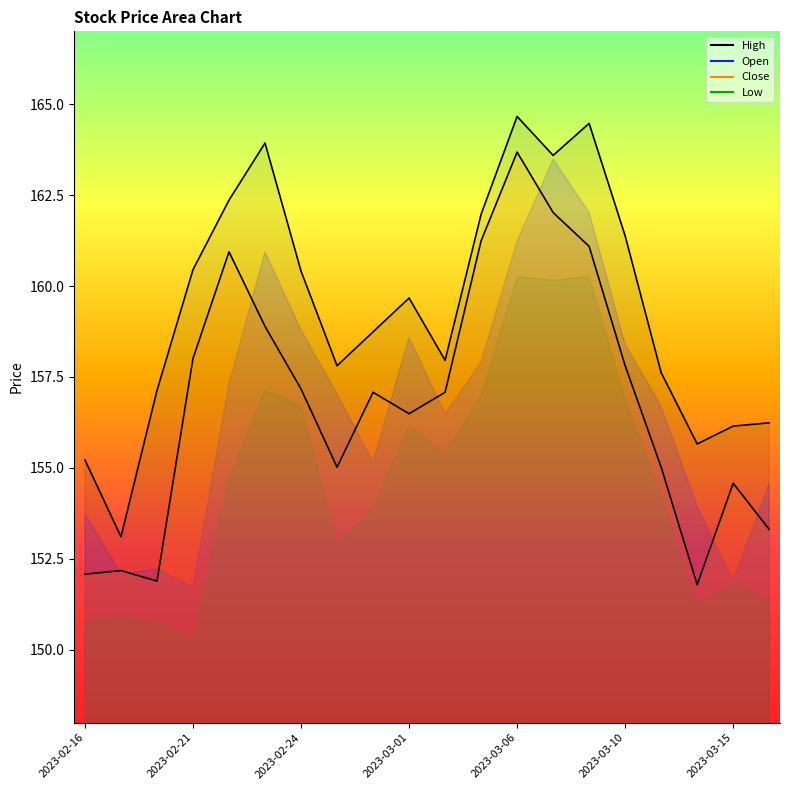

What is the difference between the second highest and second lowest values in the High series?

9.2